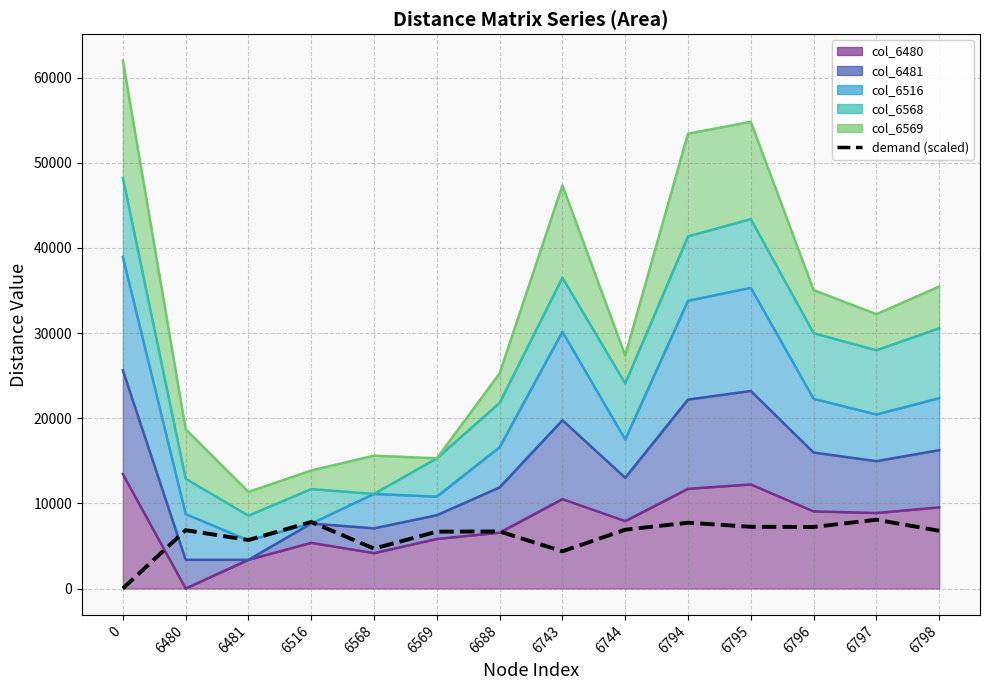

Read the value at 6798.

6778.5